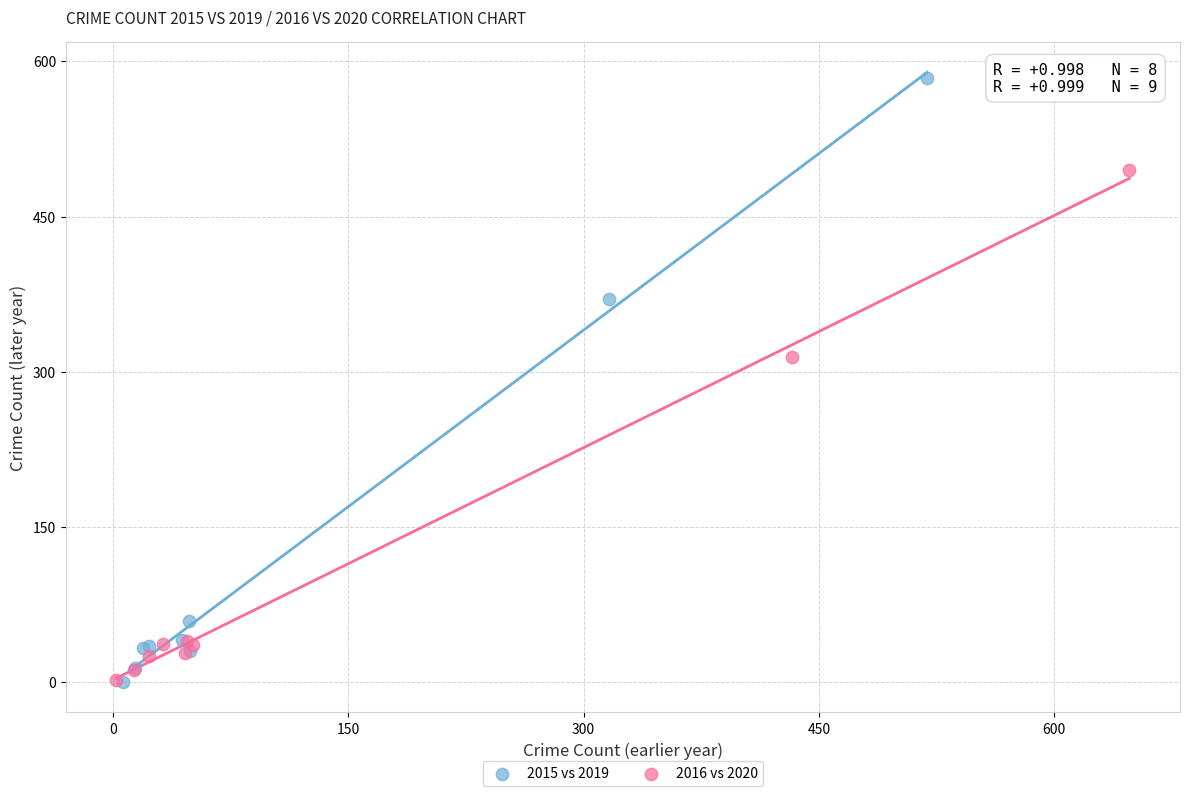

Which series has the largest Y range (max minus min)?

2015 vs 2019